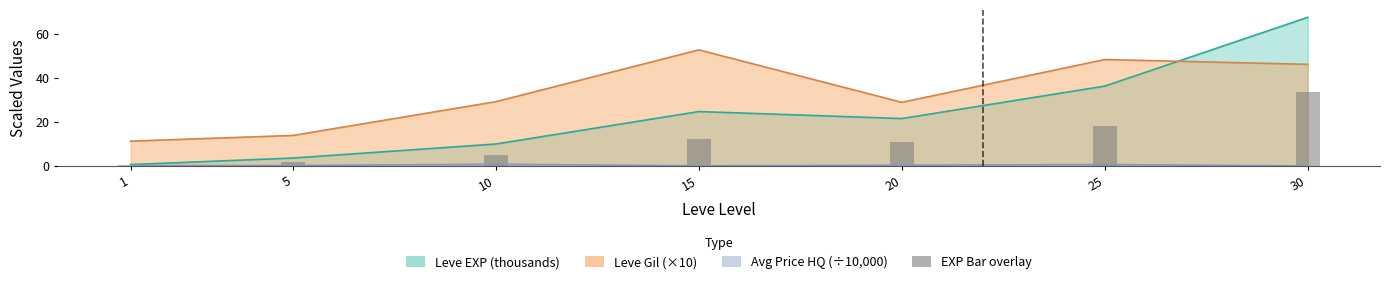

Reading right to left, list all the values displayed in this chart.

33.9	18.2	10.8	12.4	5.0	1.8	0.3